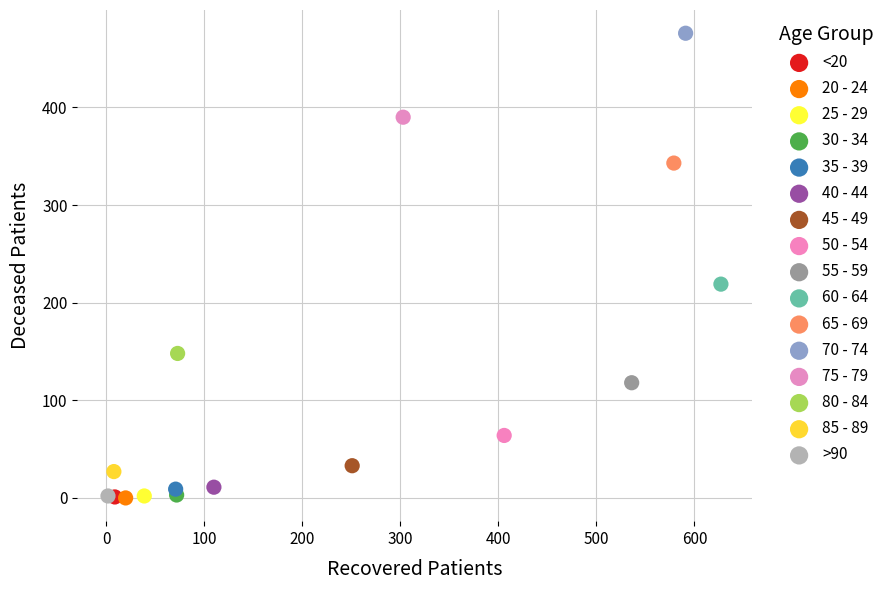

What are all the series names shown in the legend?

<20, 20 - 24, 25 - 29, 30 - 34, 35 - 39, 40 - 44, 45 - 49, 50 - 54, 55 - 59, 60 - 64, 65 - 69, 70 - 74, 75 - 79, 80 - 84, 85 - 89, >90